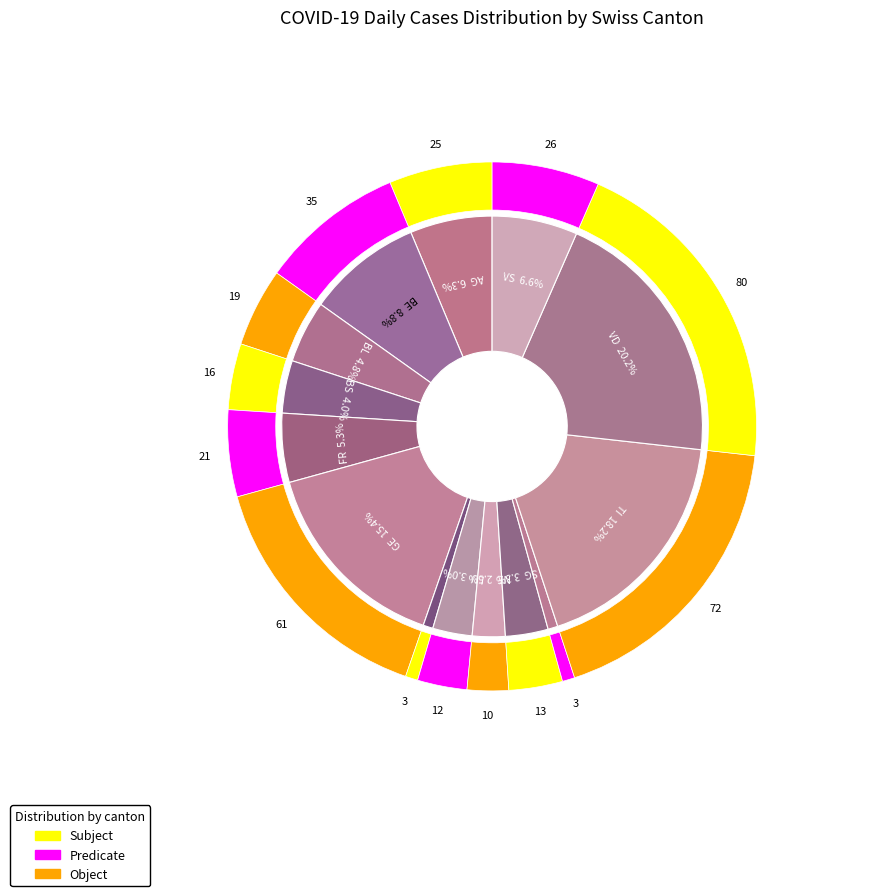

Does any single category account for the majority?

No